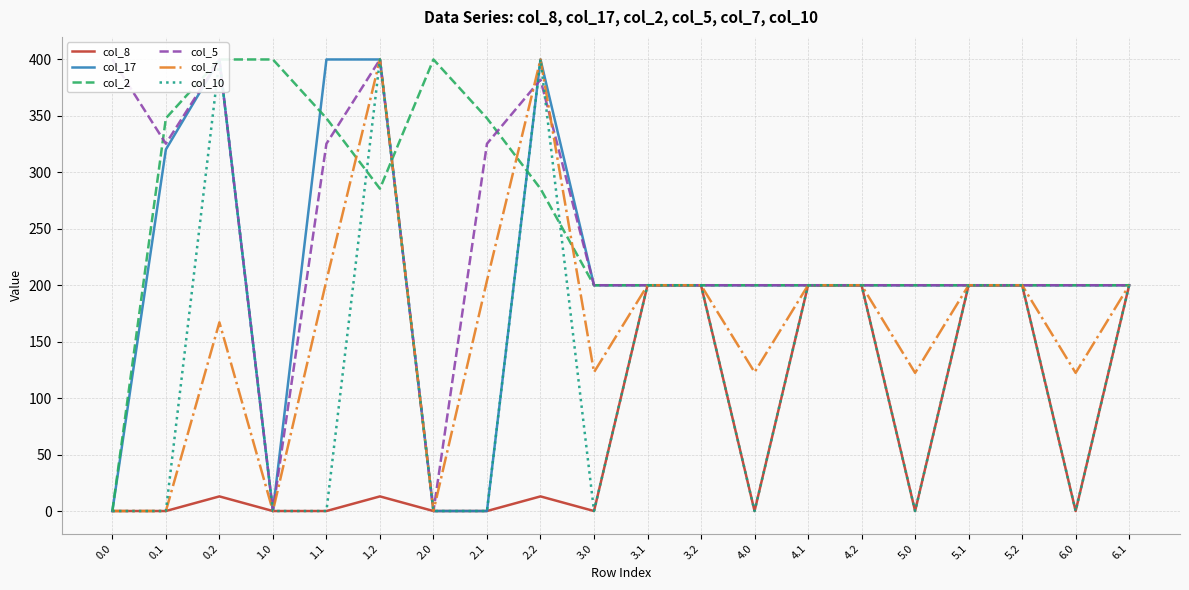

In col_8, how many points are lower than both neighbors (excluding endpoints)?

4